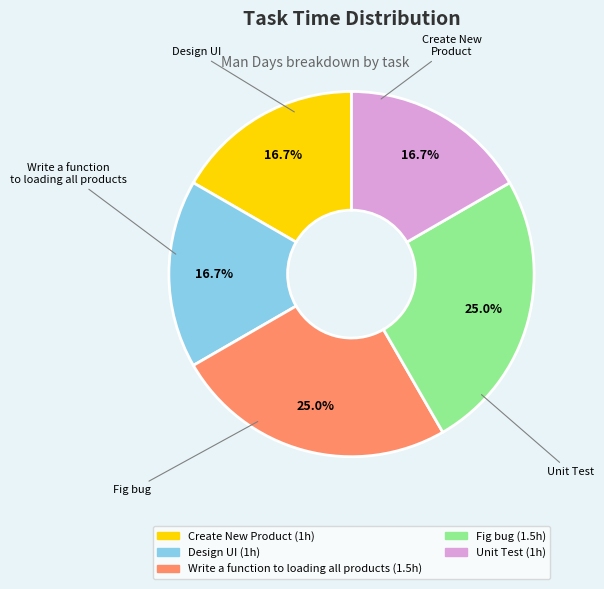

Does any single category account for the majority?

No